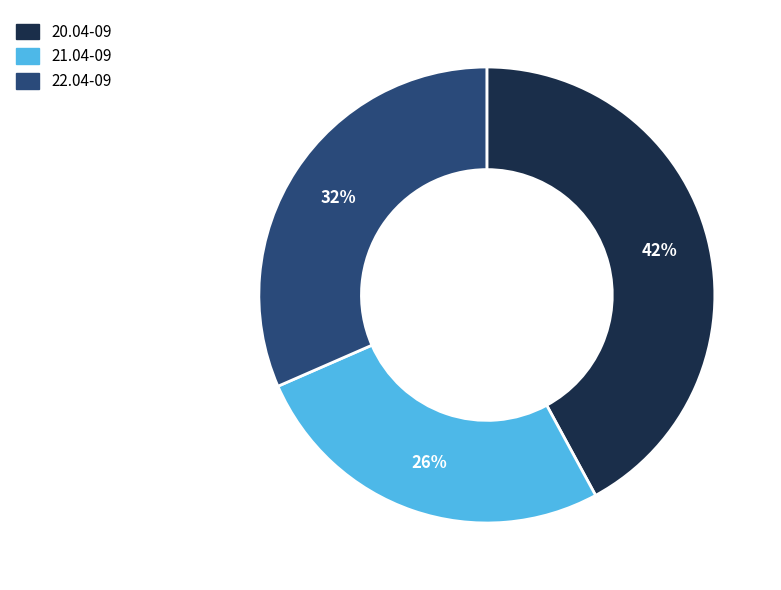

How many segments does this pie chart have?

3